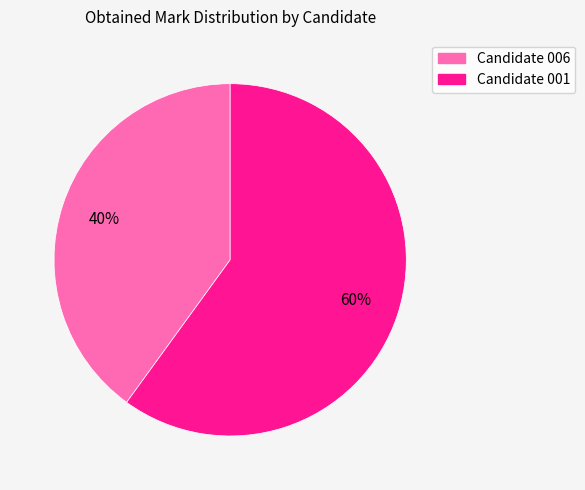

Which slice is the smallest?

Candidate 006